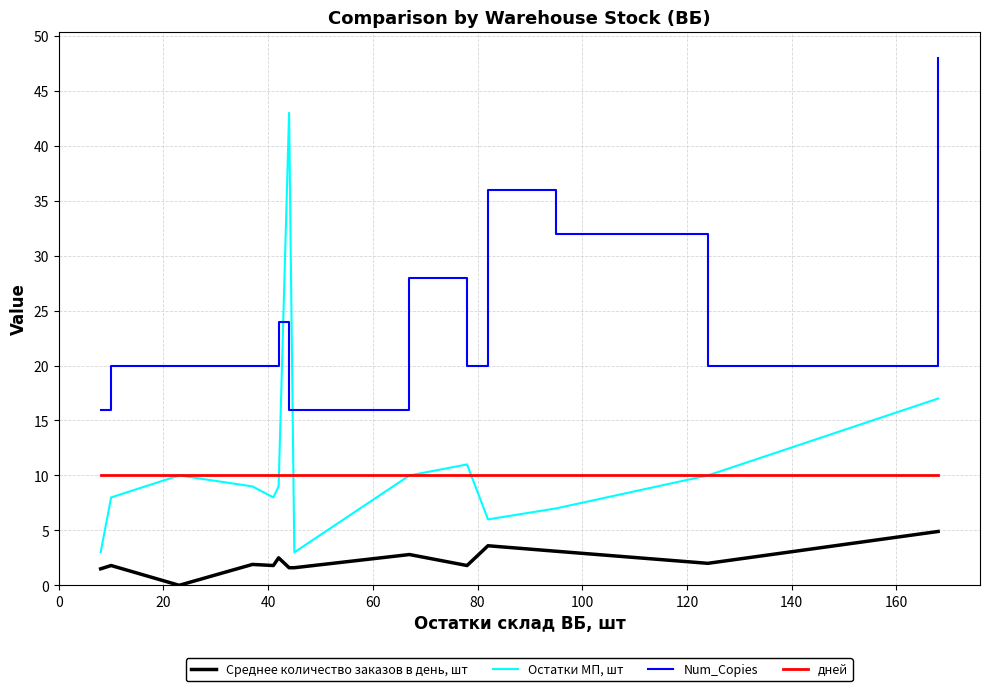

What is the maximum value shown in the chart?

48.0